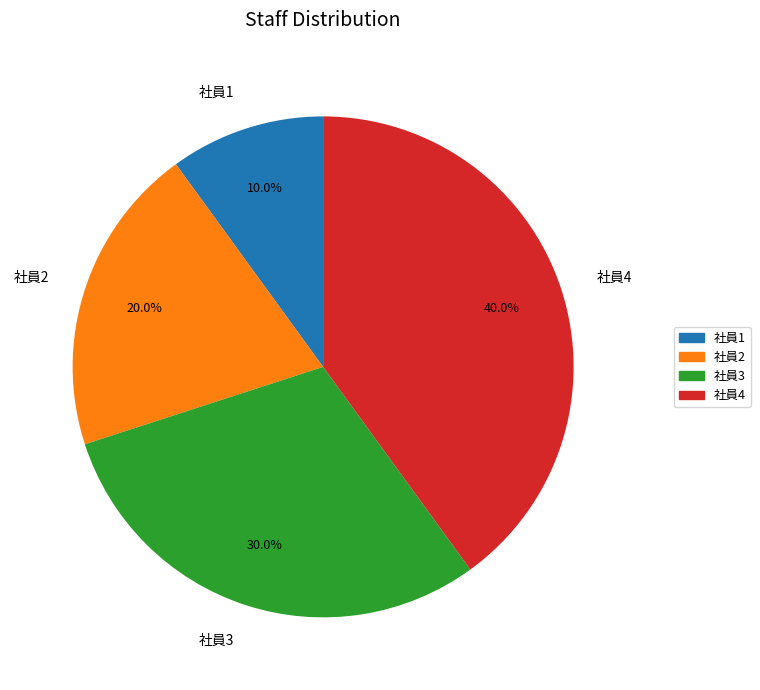

To the nearest percent, what is the combined percentage of 社員1 and 社員4?

50%